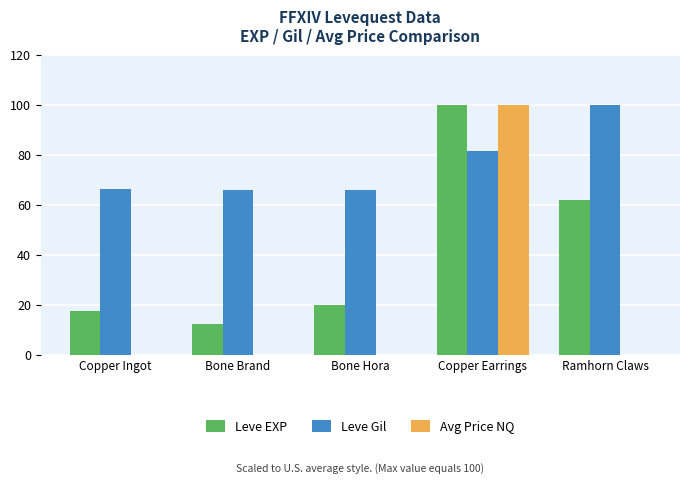

Between Copper Ingot and Copper Earrings, which series saw the biggest shift?

Avg Price NQ